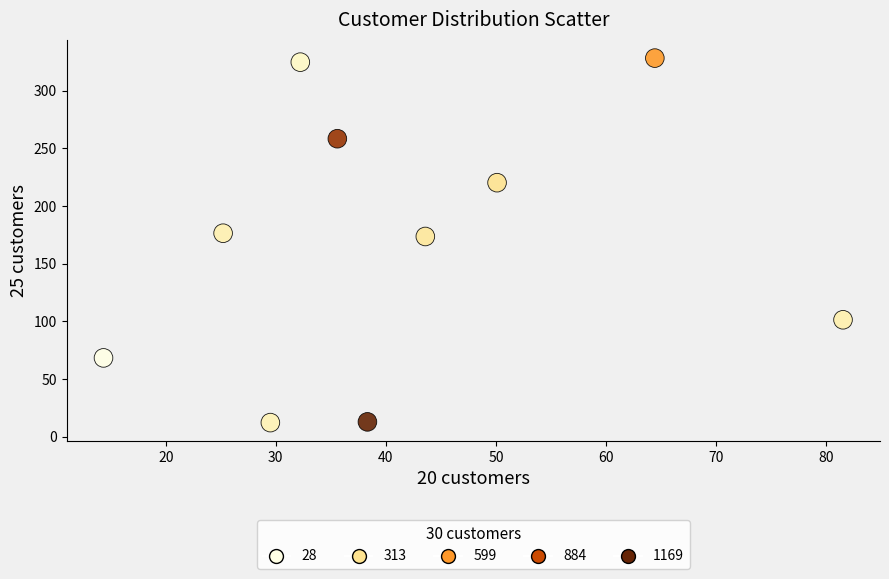

What is the average X value?

41.5